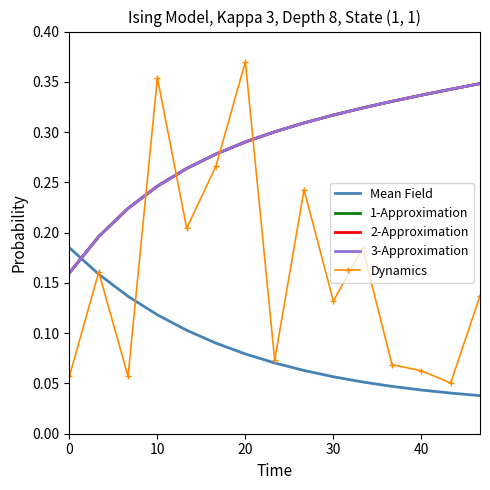

After their last crossing, which series has the higher values: Mean Field or 2-Approximation?

2-Approximation